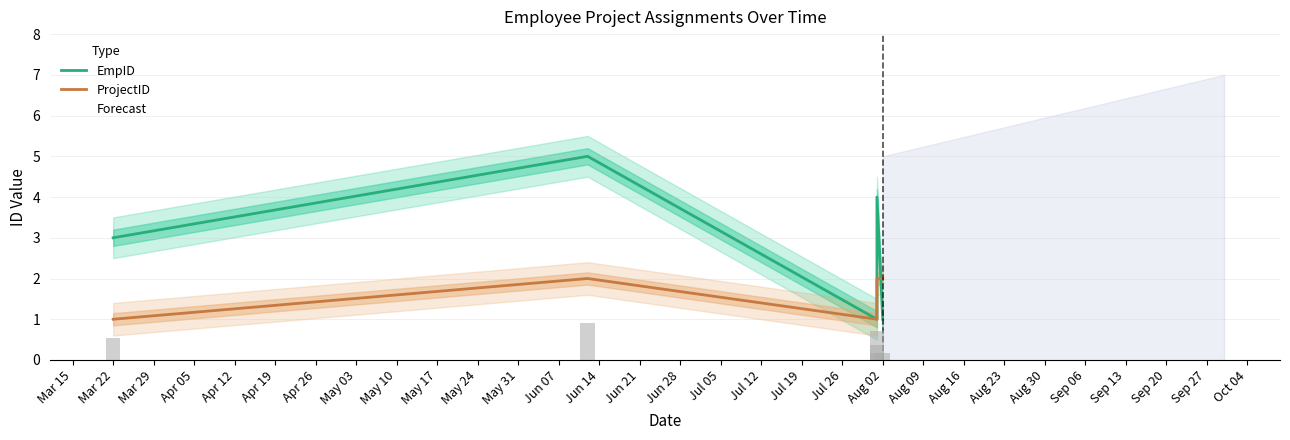

List the series in order of their peak value, highest first.

EmpID, ProjectID